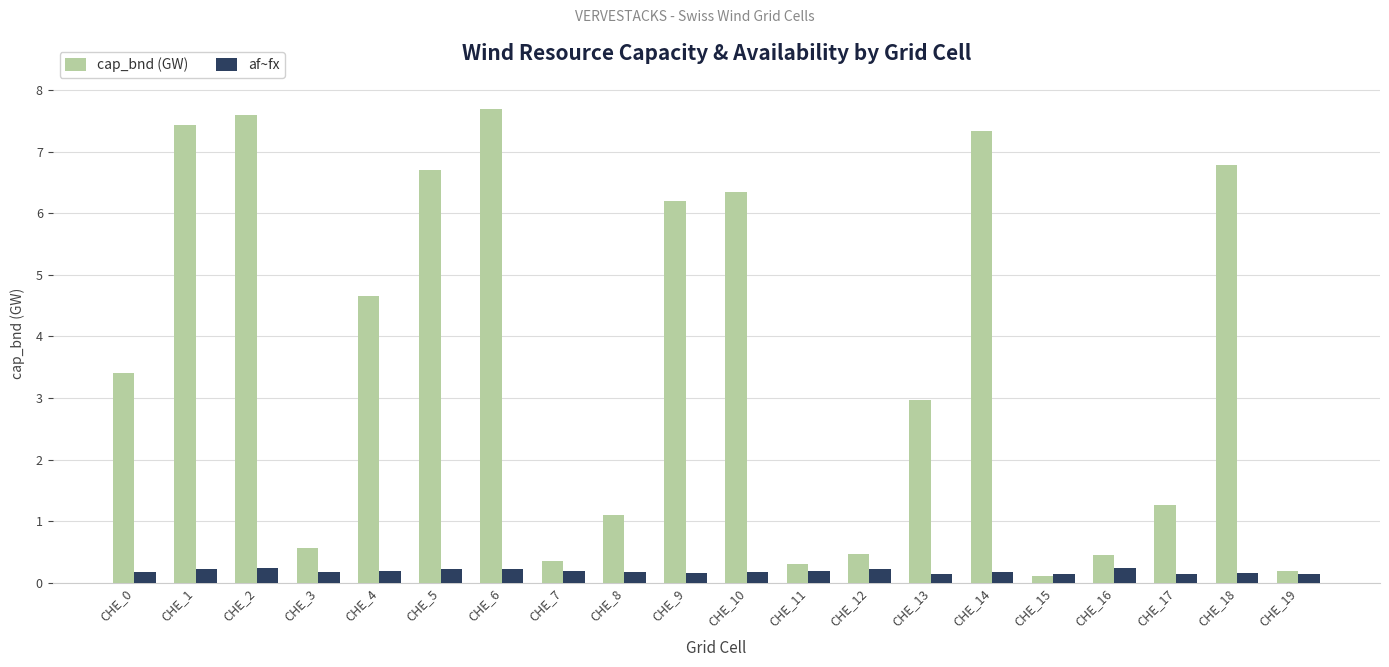

At how many categories does at least one series exceed 0?

20